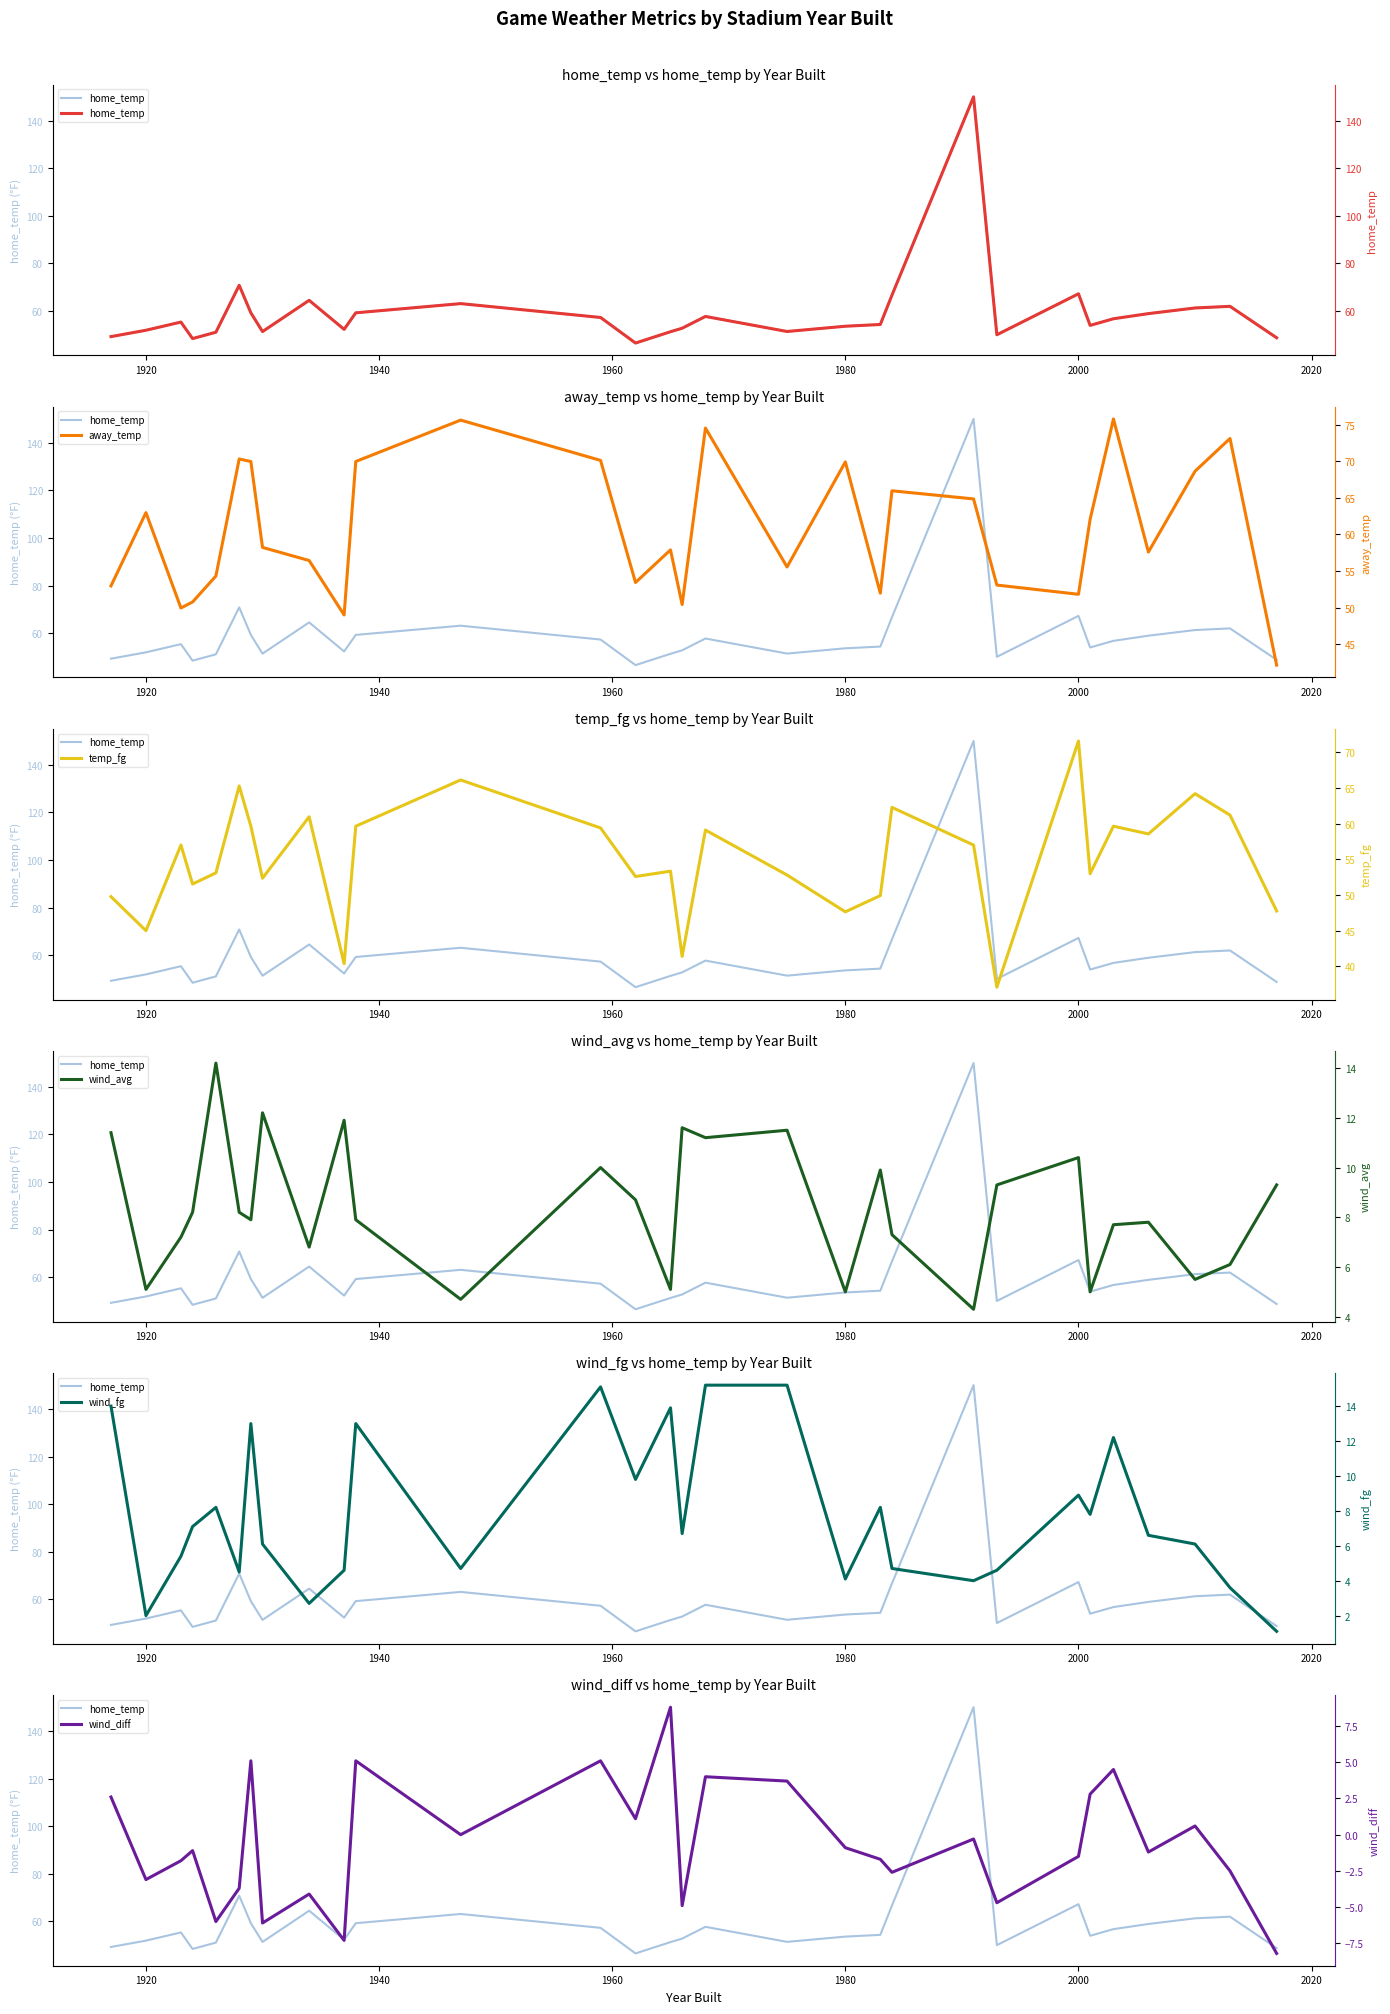

True or false: away_temp and wind_fg intersect in this chart.

False